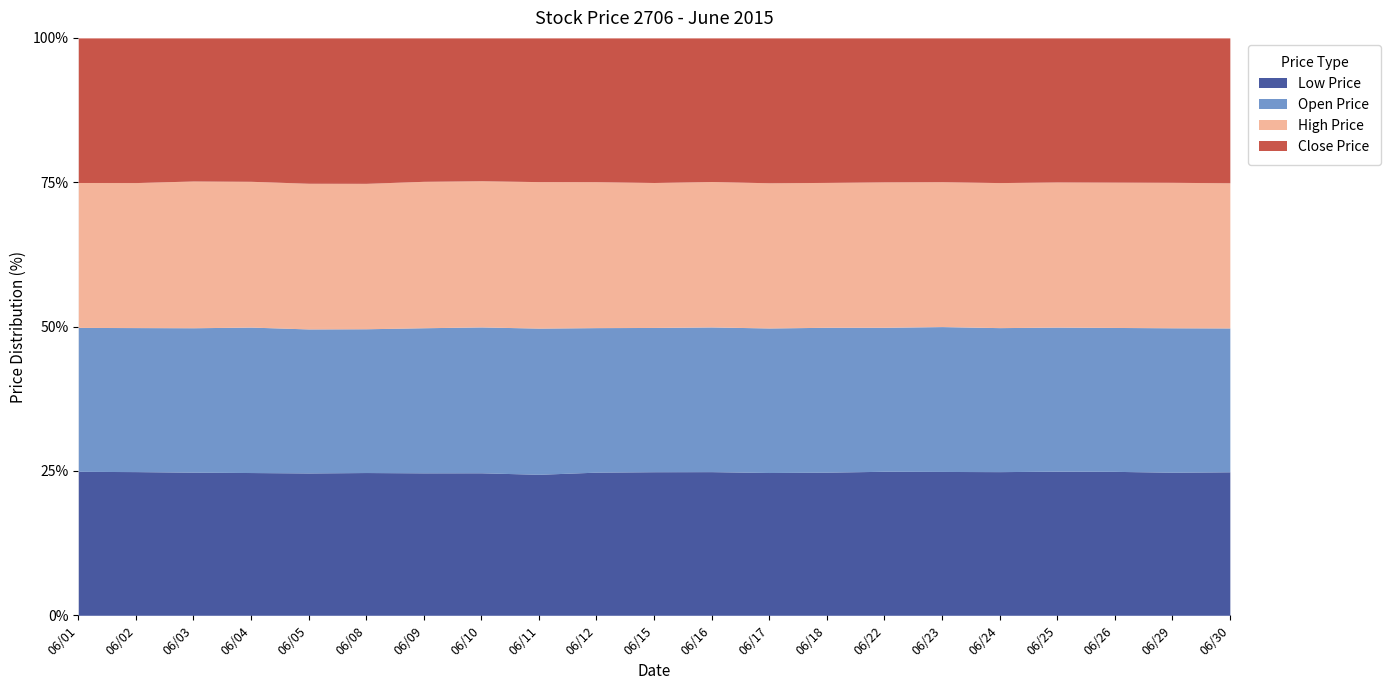

True or false: low has a value of 4.3 at 06/10.

False